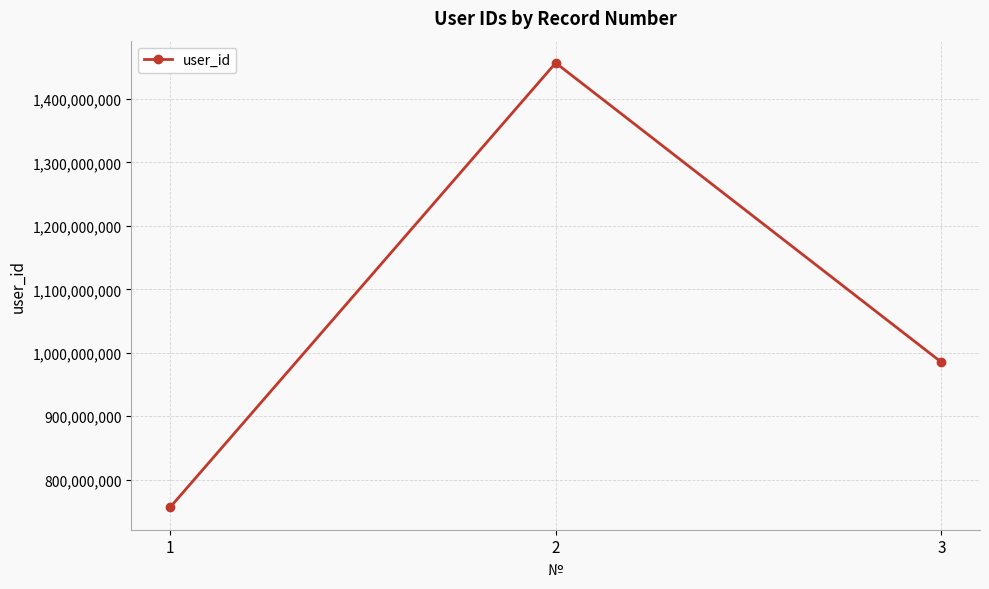

What is the sum of the values at 1 and 3?

1740930581